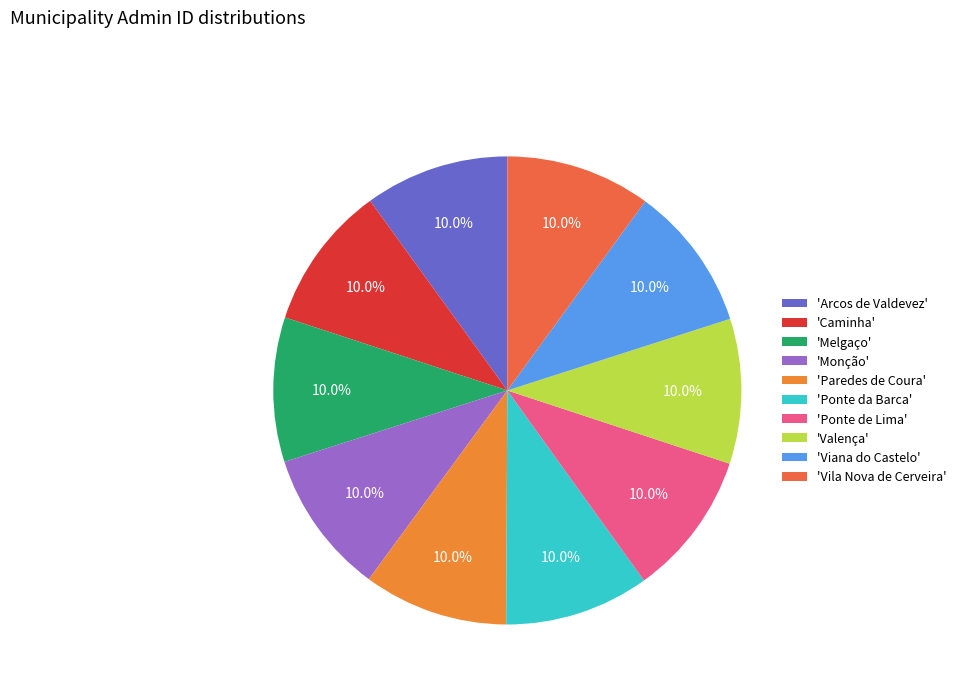

Rank the categories by value from lowest to highest.

Arcos de Valdevez, Caminha, Melgaço, Monção, Paredes de Coura, Ponte da Barca, Ponte de Lima, Valença, Viana do Castelo, Vila Nova de Cerveira